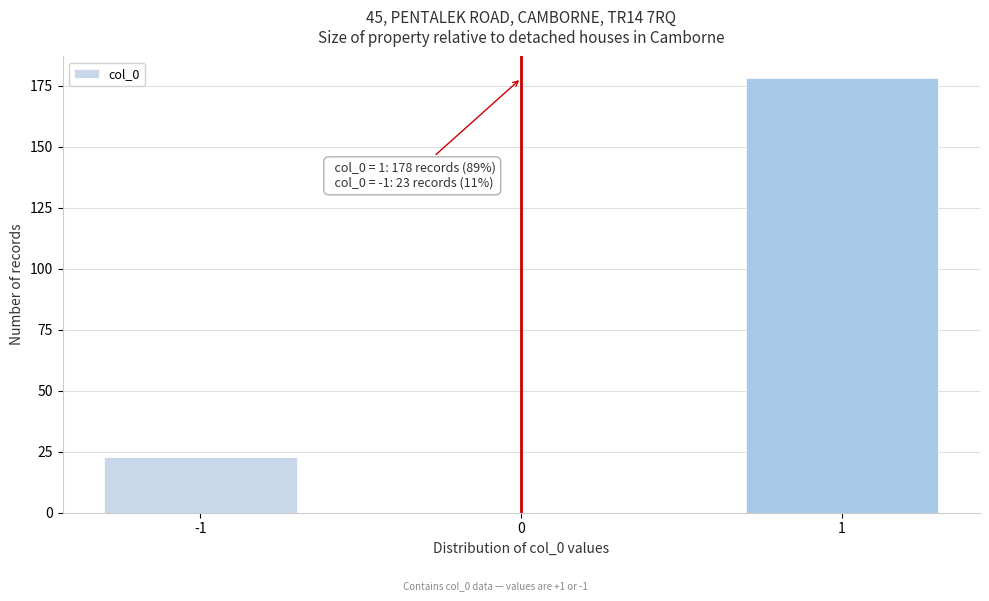

Reading left to right, transcribe all the data shown in this chart.

-1=23	0=0	1=178